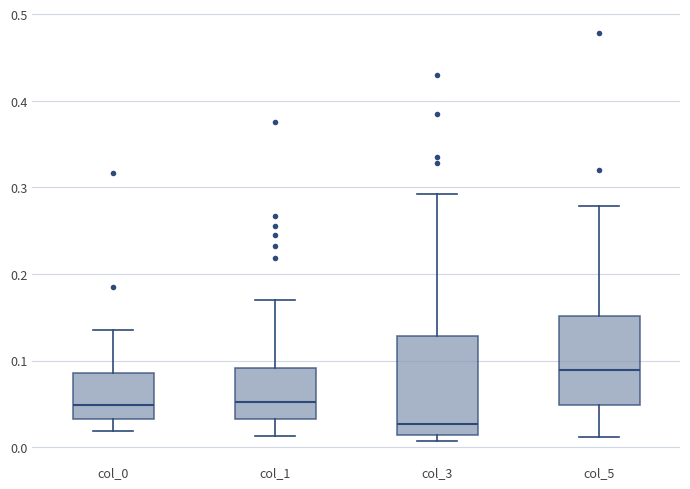

Where does the median line of the box for col_1 sit on the y-axis? The values are not printed on the chart, so give them approximately, as read against the axis.

0.05